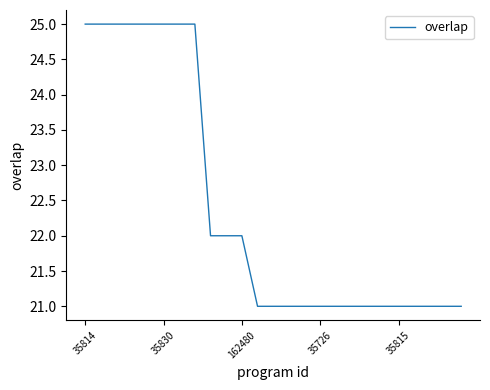

What is the greatest value displayed?

25